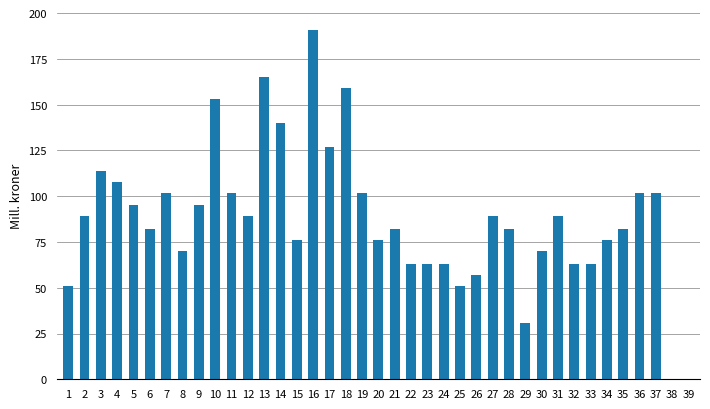

True or false: the data shows 219 at 13.

False